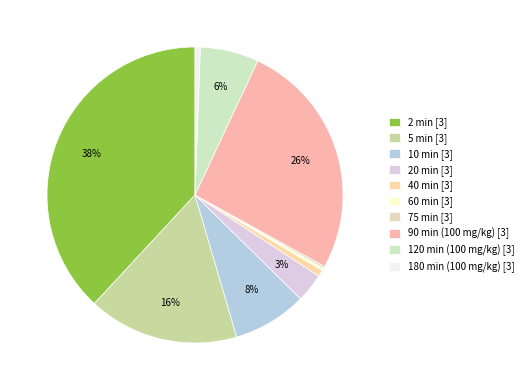

Is there a majority slice in this chart?

No